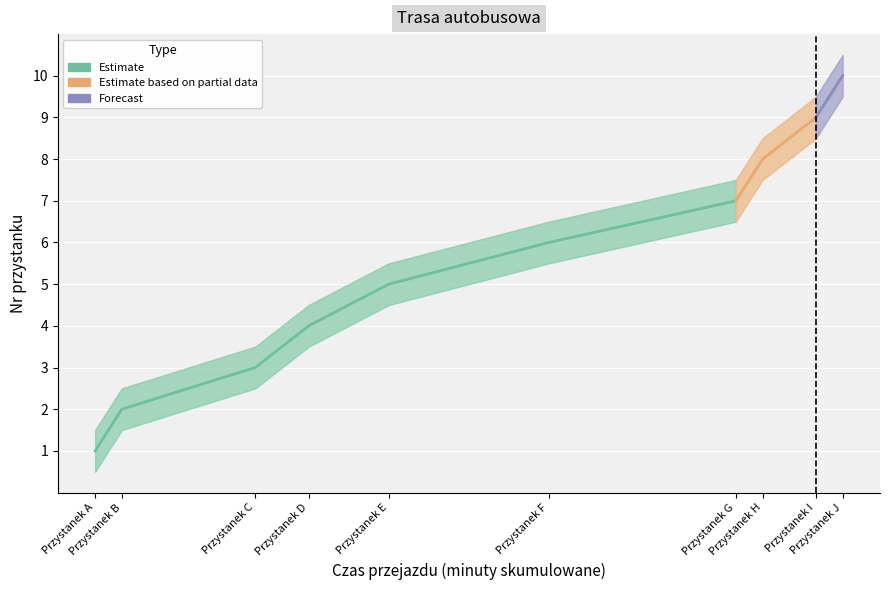

At which label is Nr przystanku upper closest to 6?

Przystanek E